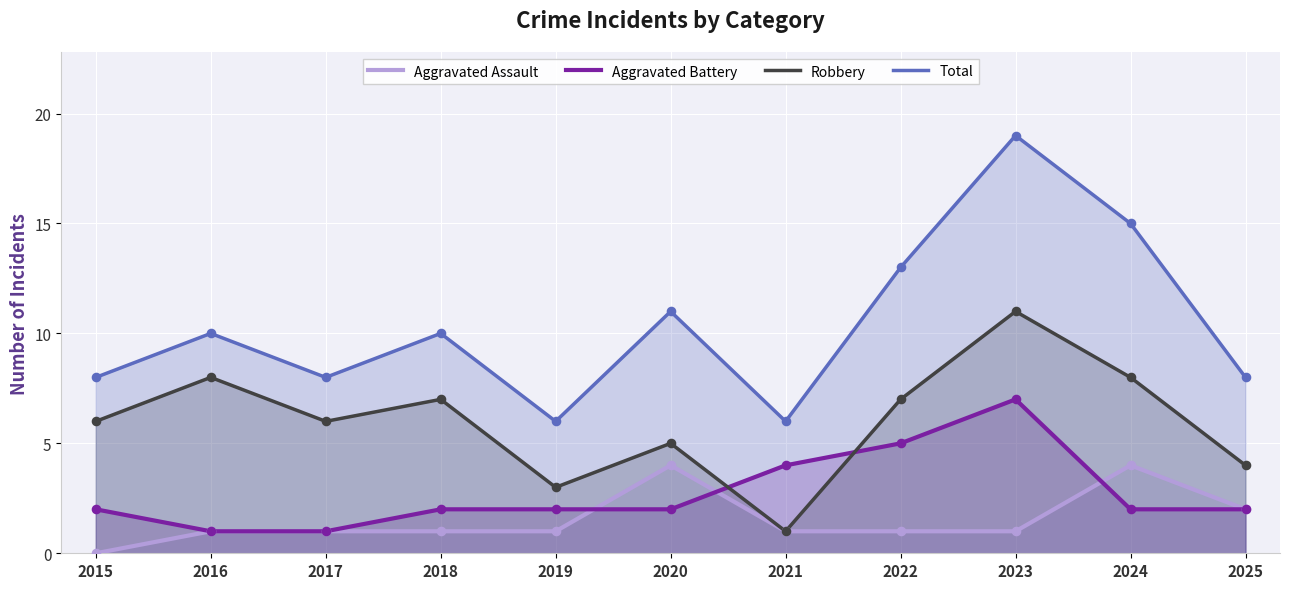

What is the total value across all series at 2023?

38